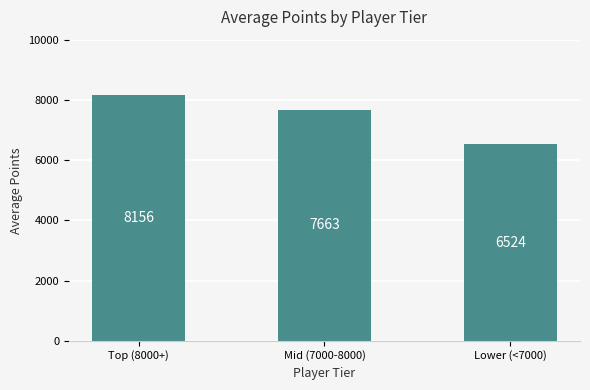

What is the sum of all values?

22343